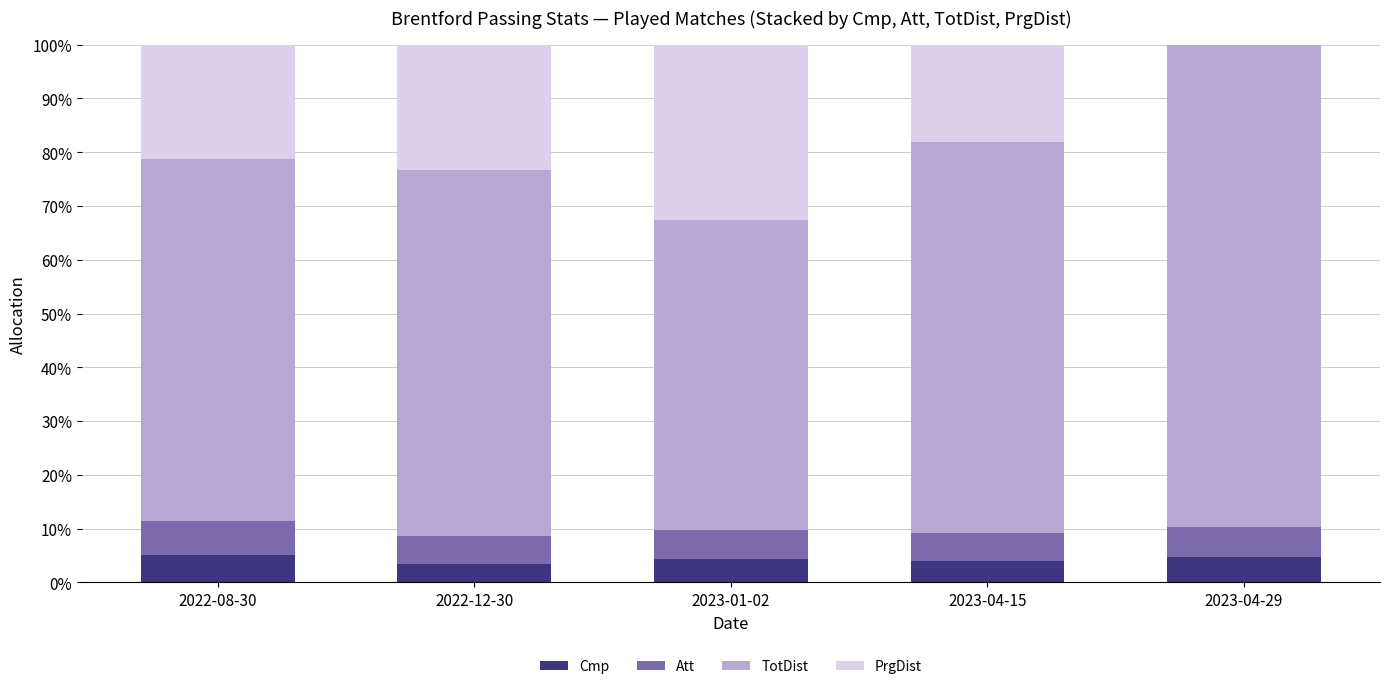

What is the maximum value for Cmp?

5.2